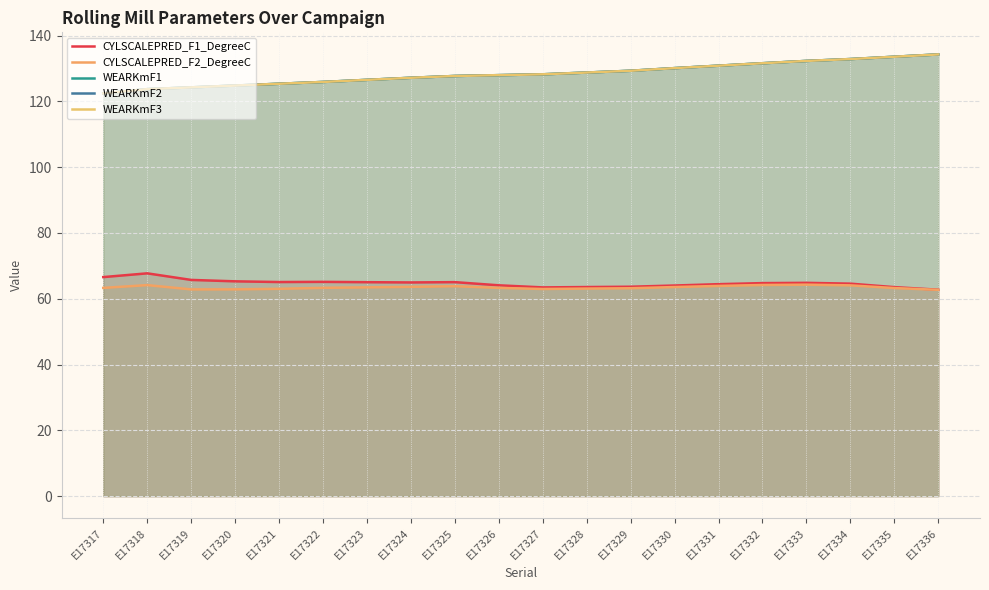

Which has a higher value, E17328 or E17322?

E17322